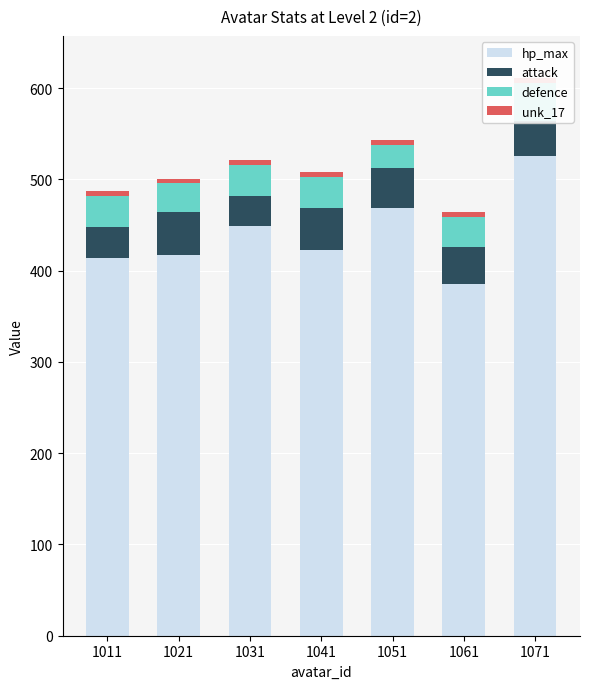

Which category has the highest value across all series?

1071